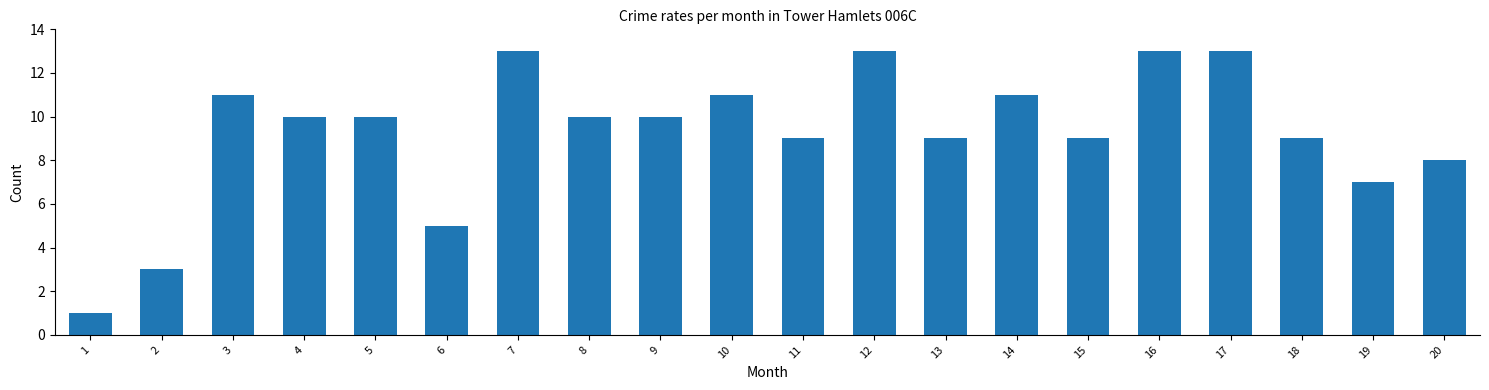

Reading left to right, list all the values displayed in this chart.

1=1	2=3	3=11	4=10	5=10	6=5	7=13	8=10	9=10	10=11	11=9	12=13	13=9	14=11	15=9	16=13	17=13	18=9	19=7	20=8